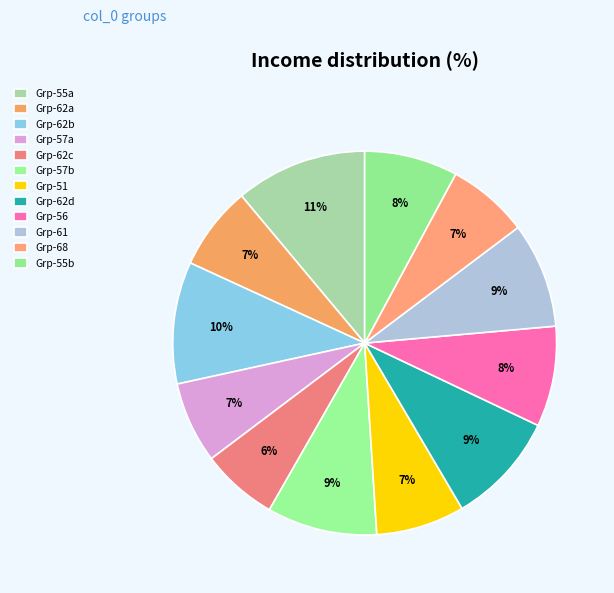

How many slices are in this pie chart?

12